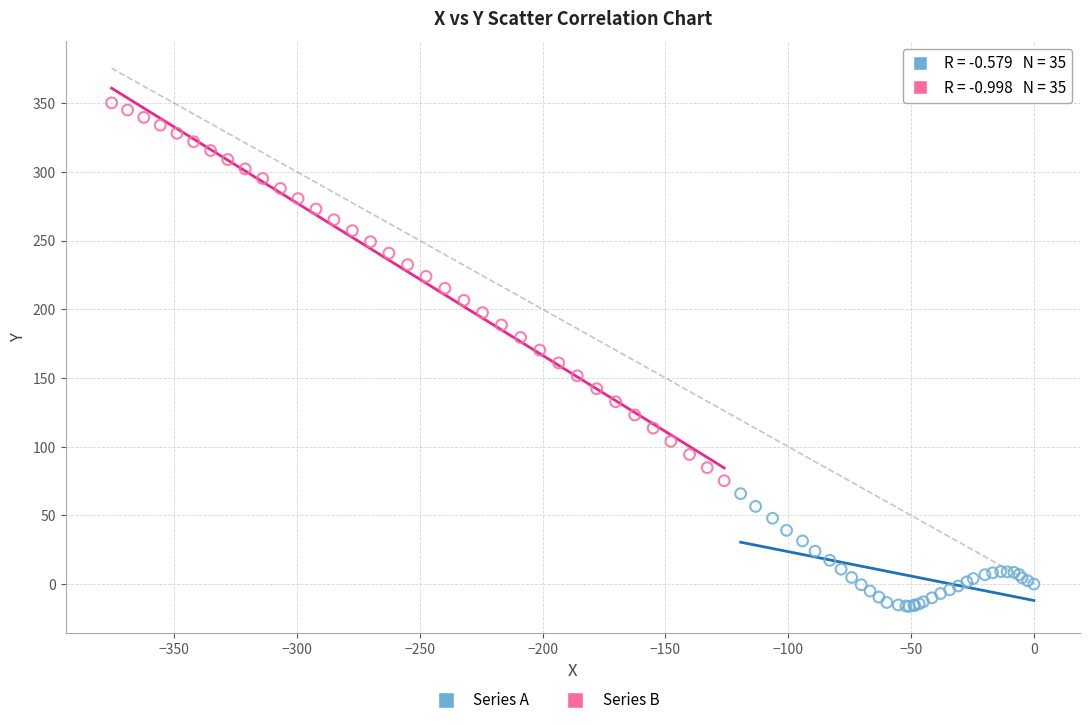

Which series has the largest Y range (max minus min)?

Series B